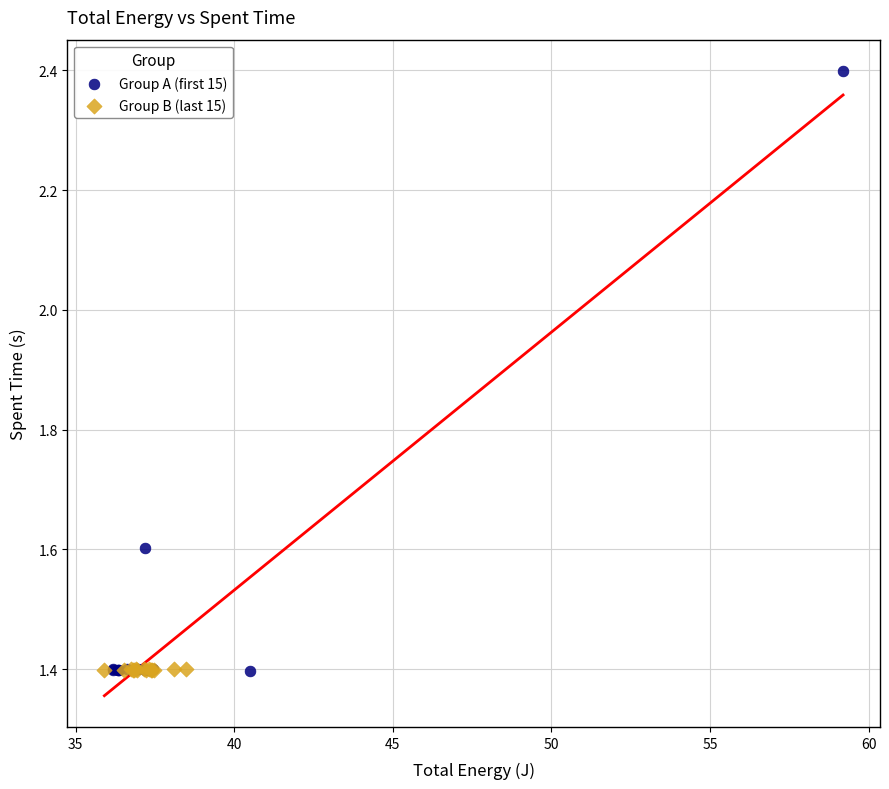

What are all the series names shown in the legend?

Group A (first 15), Group B (last 15)